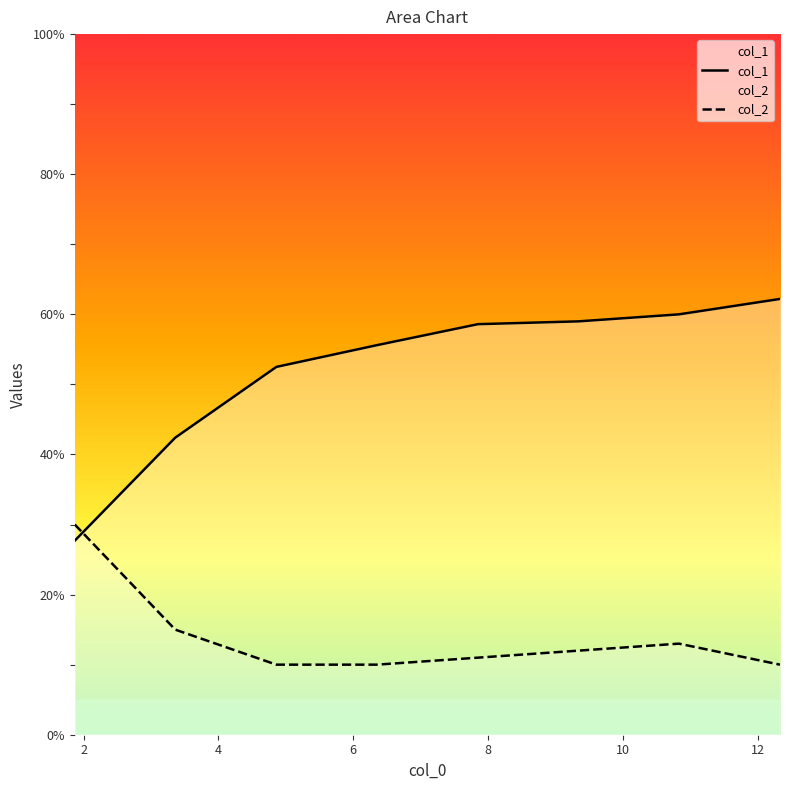

The col_1 series shows 27.7 at 1.87. True or false?

True